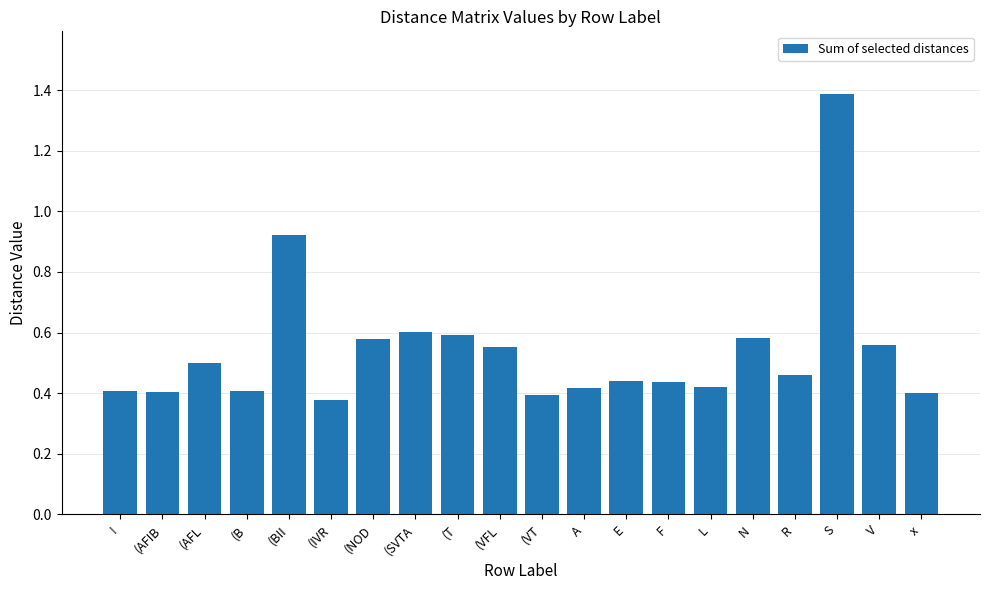

What is the change in value from (IVR to (NOD?

+0.2